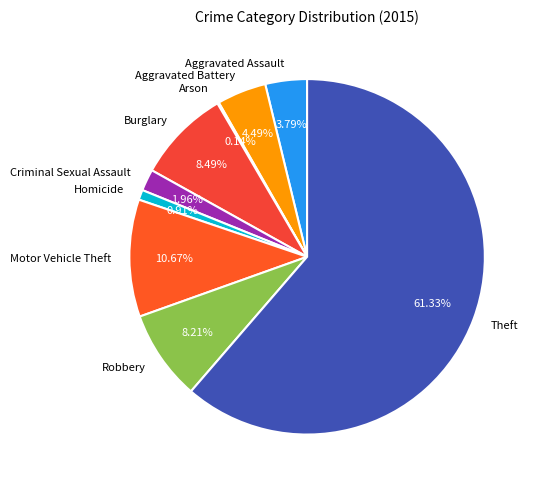

The Burglary slice represents 8% of the pie. True or false?

True